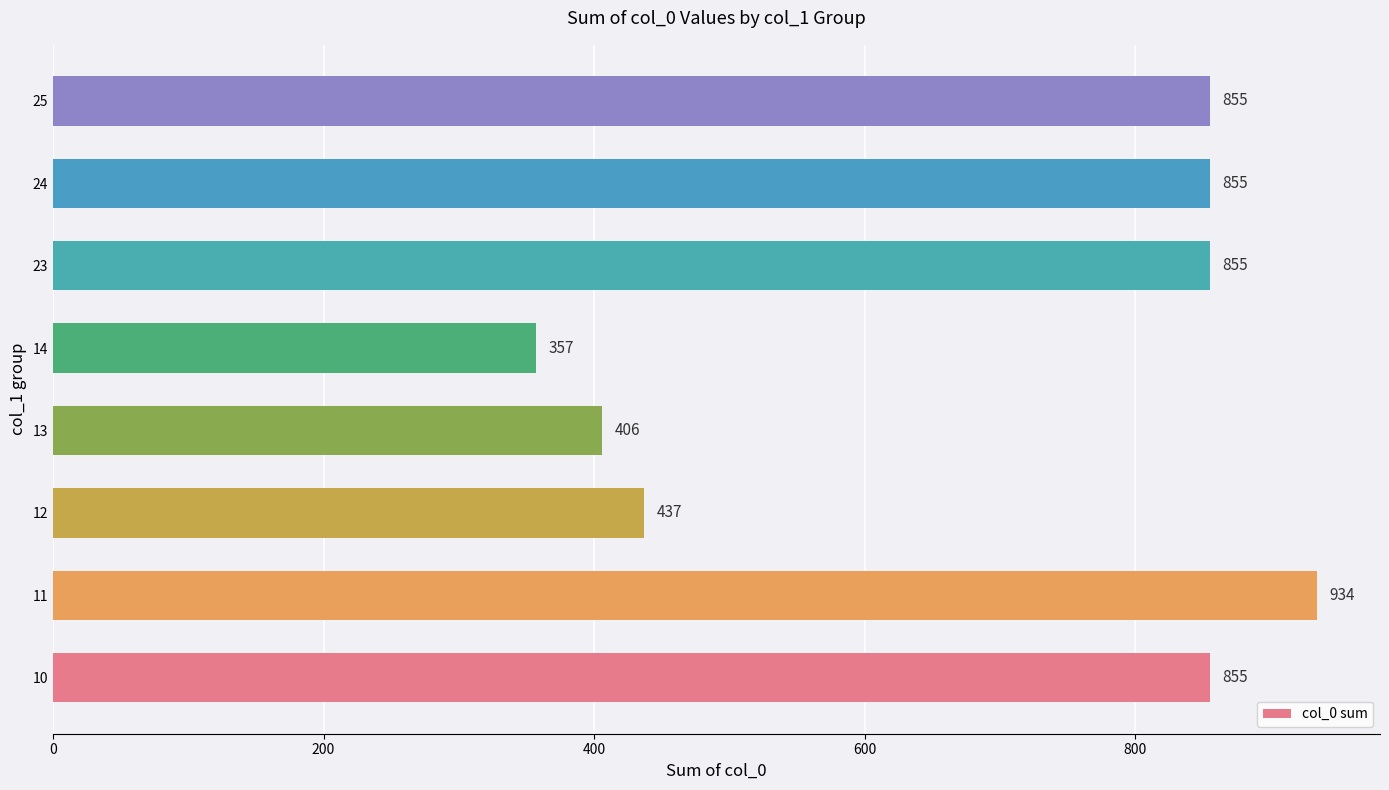

What is the ratio of the value at 14 to the value at 23?

0.4